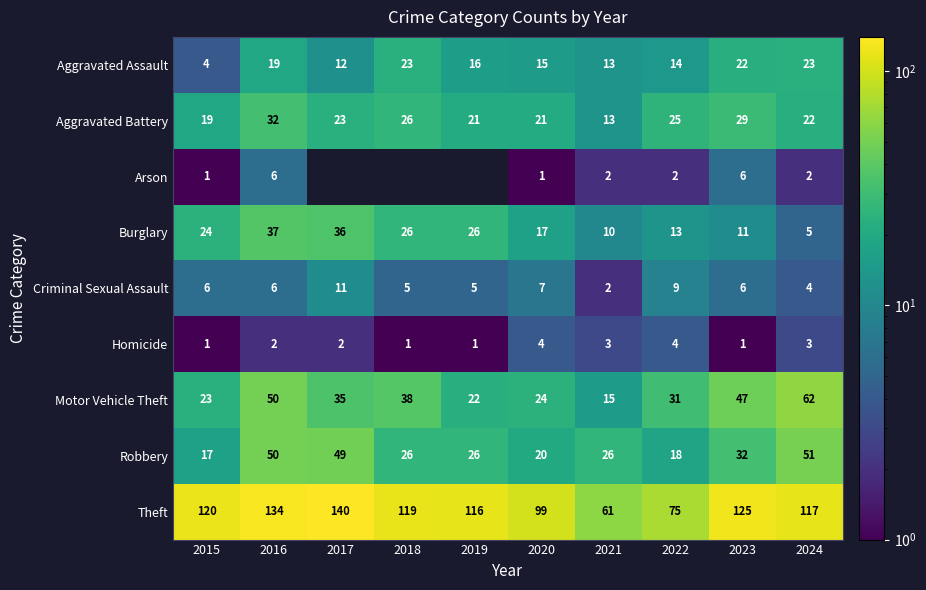

What is the total value across all series at 2023?

279